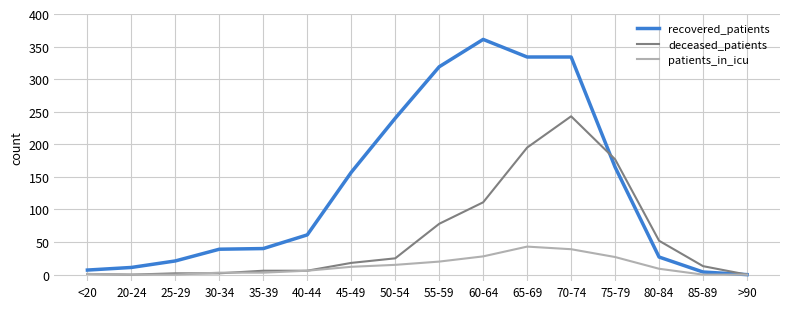

True or false: recovered_patients has a value of 27 at 80-84.

True